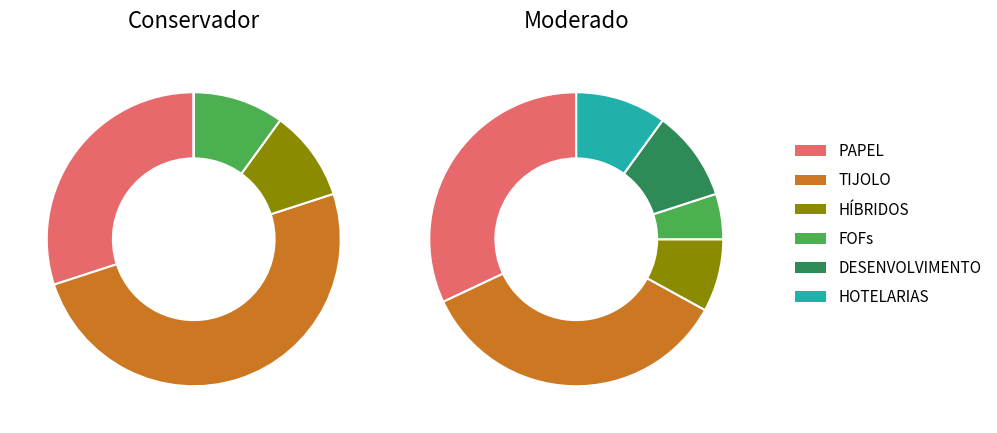

To the nearest percent, what is the average slice percentage?

17%